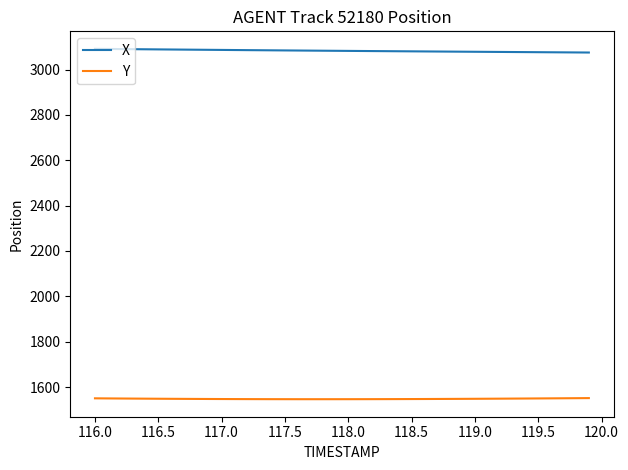

What is the lowest value of the X series?

3075.1